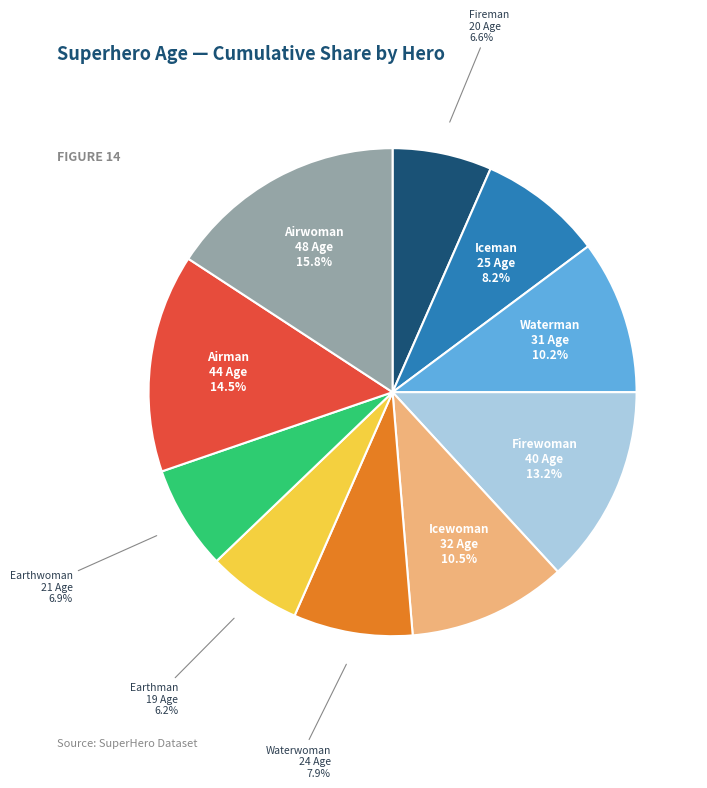

To the nearest percent, what is the average slice percentage?

10%